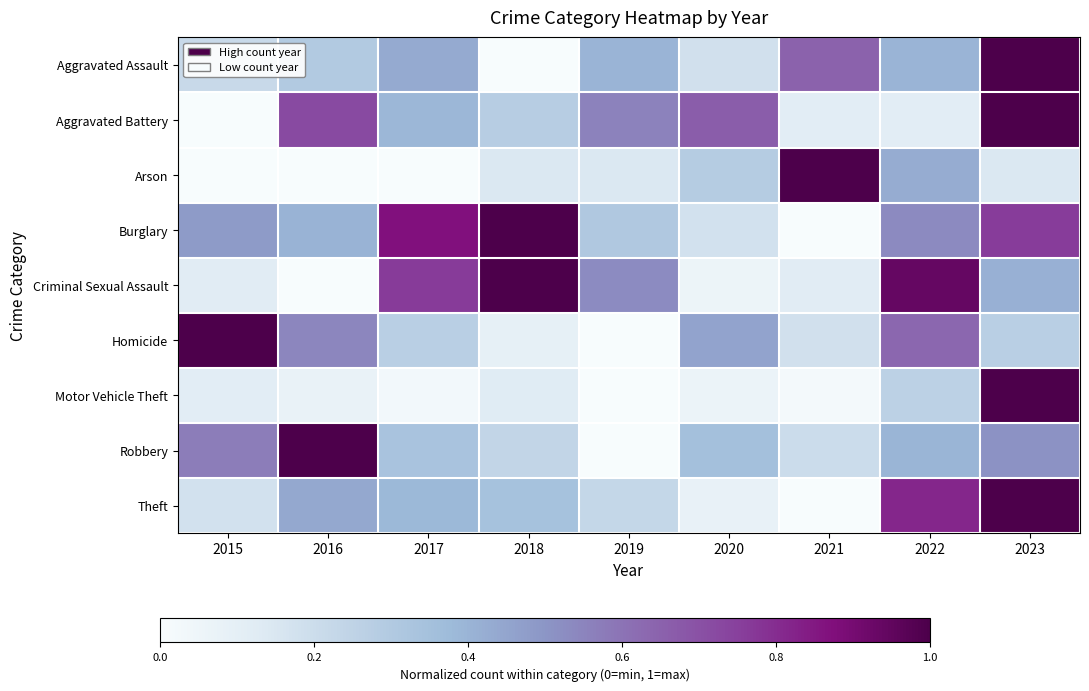

At which category is the sum across all series the highest?

2023